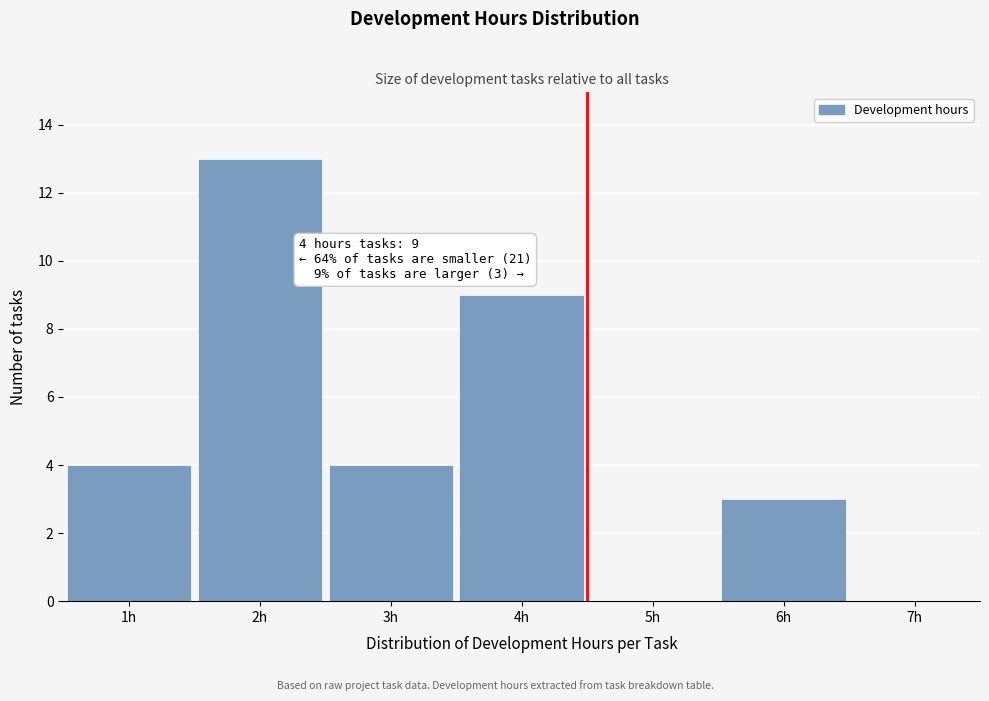

Reading left to right, list all the values displayed in this chart.

1h=4	2h=13	3h=4	4h=9	5h=0	6h=3	7h=0